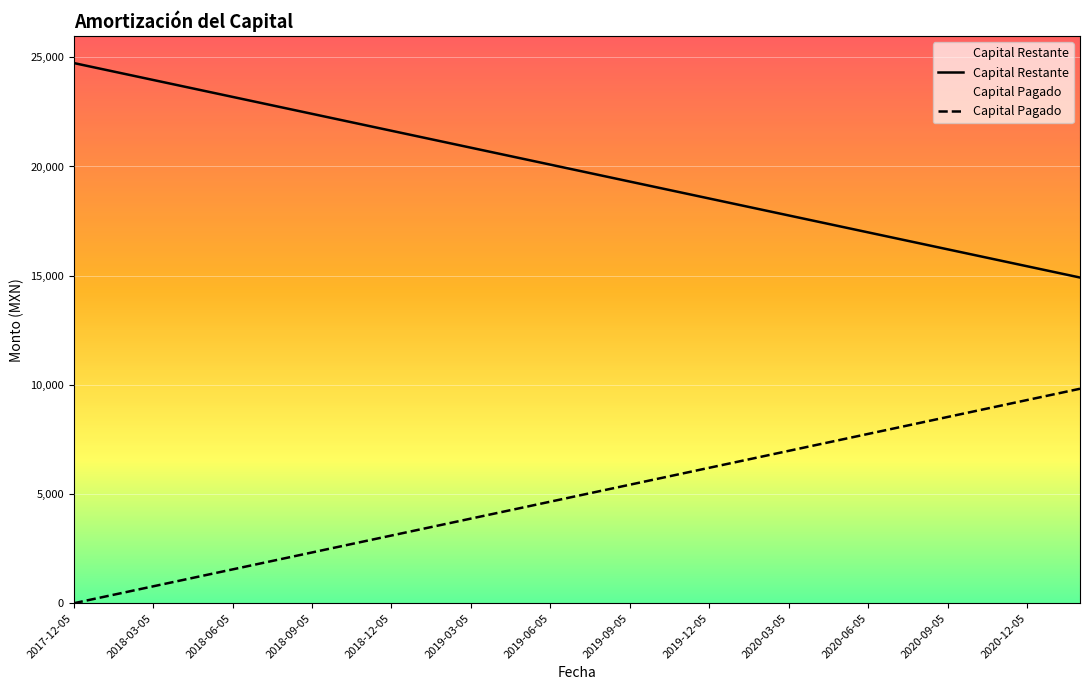

True or false: Capital Pagado has a value of 15948.7 at 2020-10-05.

True